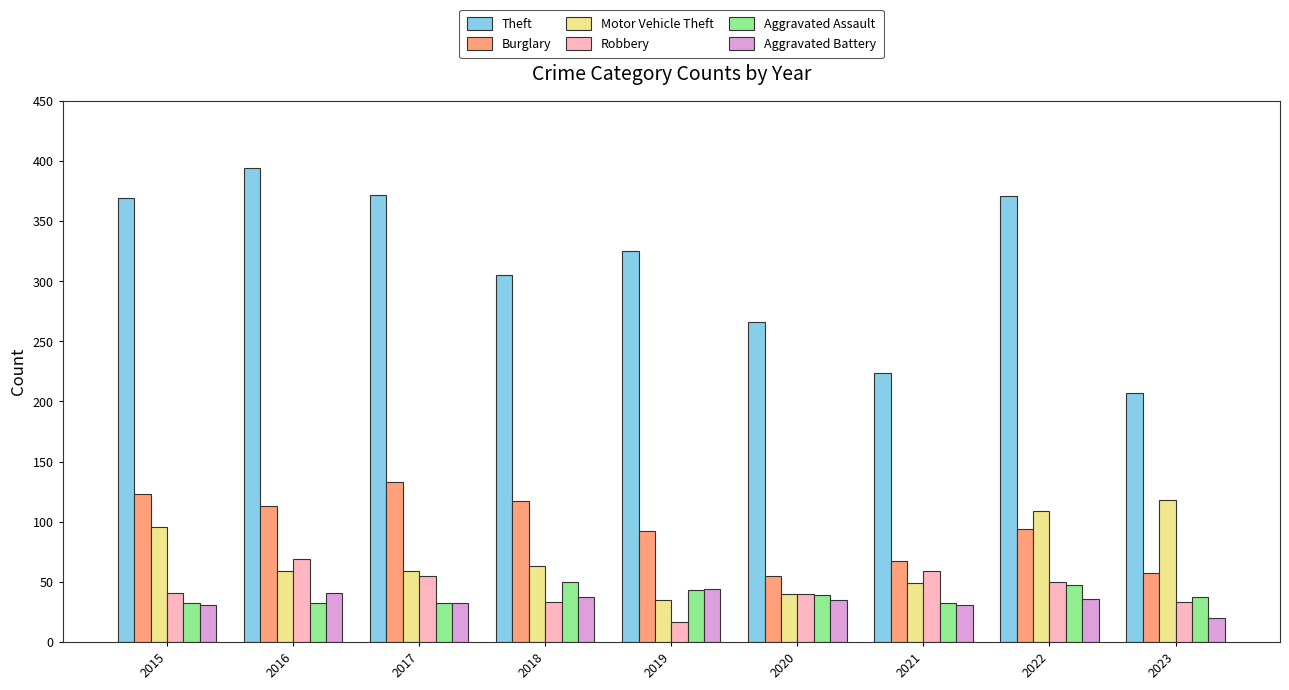

What is the greatest value displayed?

394